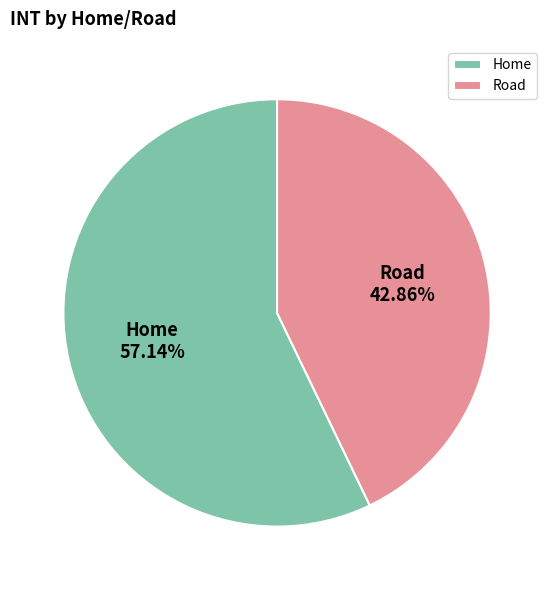

What is the majority slice?

Home